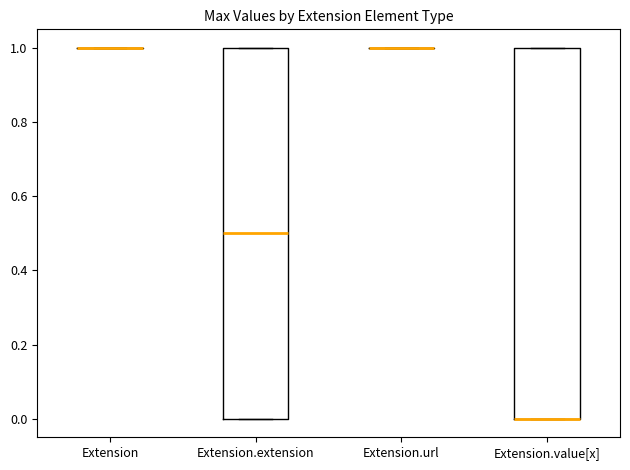

Reading left to right, transcribe this box plot: for each box, give where its median line is, the range the box spans, and where its two whiskers end, as read against the y-axis. The values are not printed on the chart, so give them approximately, as read against the axis.

Extension: box collapsed to a line at 1.0, whiskers 1.0 to 1.0
Extension.extension: median 0.5, box 0.0 to 1.0, whiskers 0.0 to 1.0
Extension.url: box collapsed to a line at 1.0, whiskers 1.0 to 1.0
Extension.value[x]: median 0.0 (drawn on the box's lower edge), box 0.0 to 1.0, whiskers 0.0 to 1.0